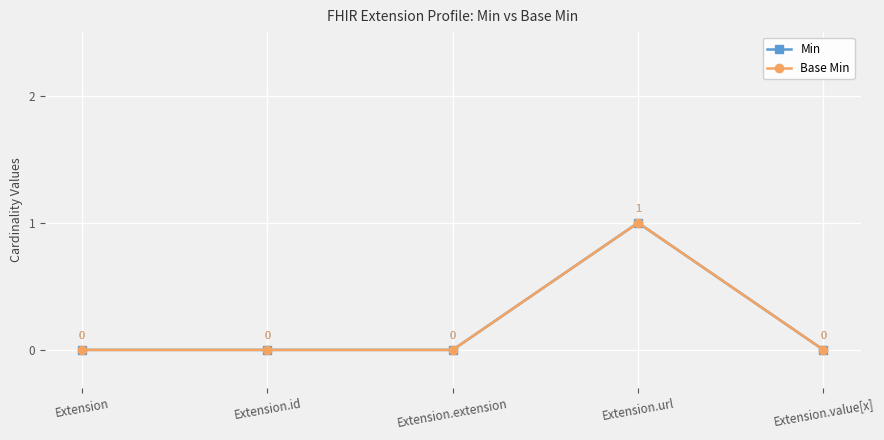

At which category is the sum across all series the highest?

Extension.url